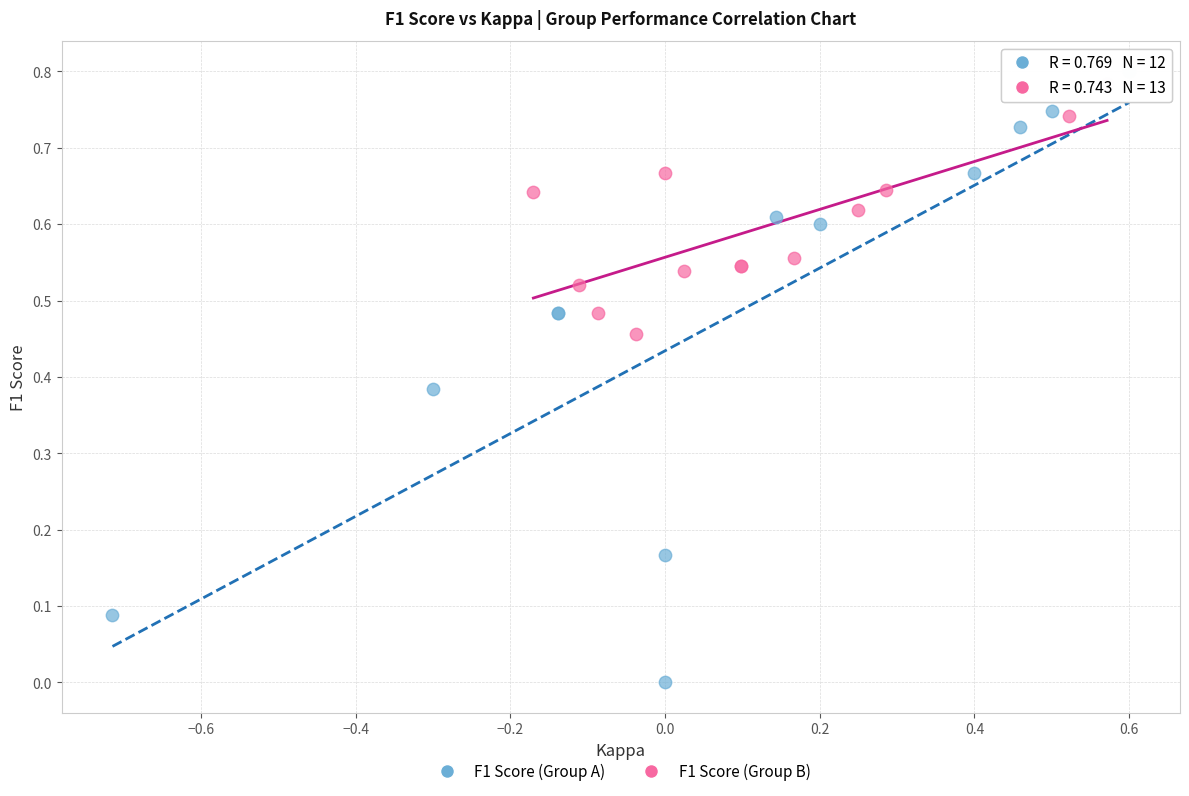

Which series contains the lowest Y value?

F1 Score (Group A)